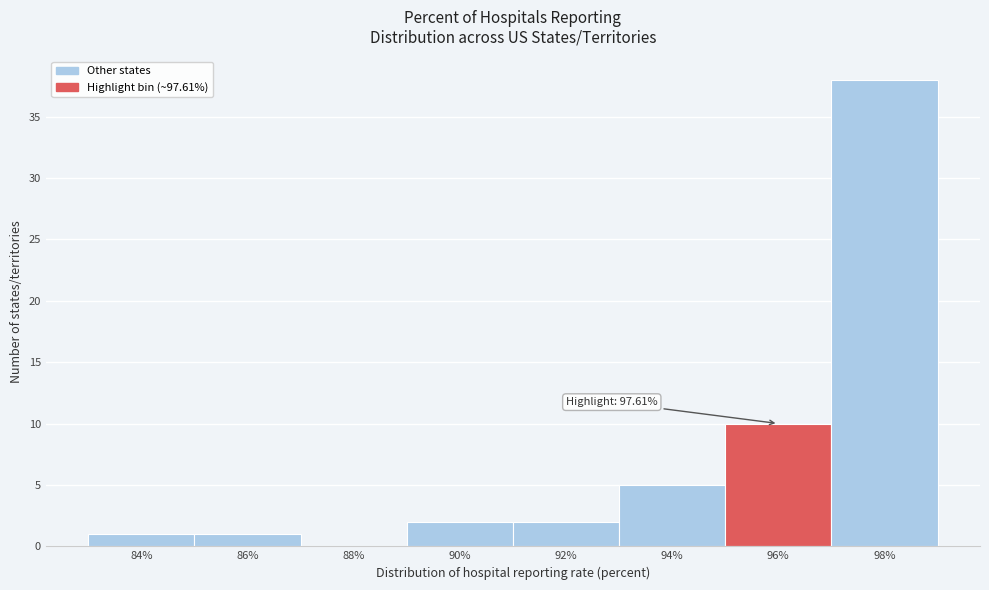

Reading right to left, what are all the values shown in this chart?

98%=38	96%=10	94%=5	92%=2	90%=2	88%=0	86%=1	84%=1